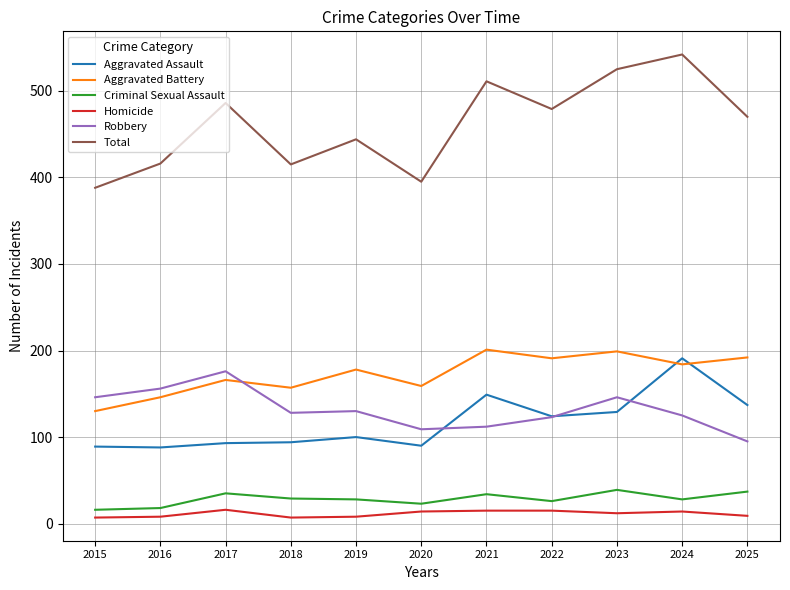

Which category has the lowest value in the Aggravated Battery series?

2015